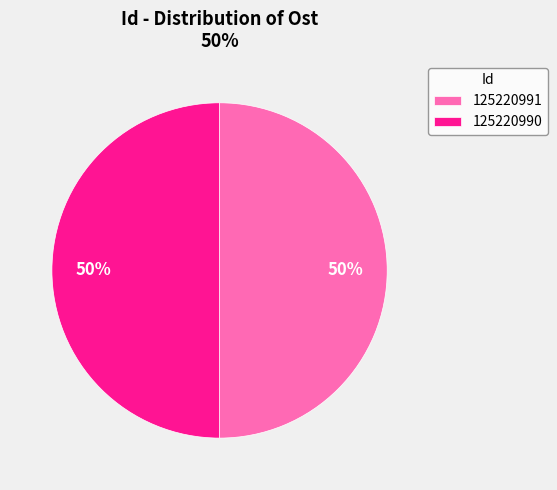

Combined, do 125220990 and 125220991 account for over 50%?

Yes